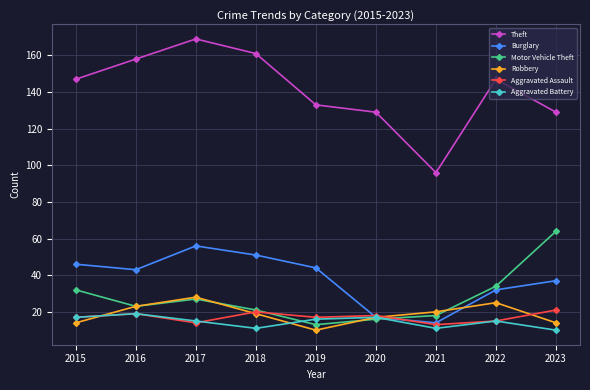

Which category has the highest value across all series?

2017